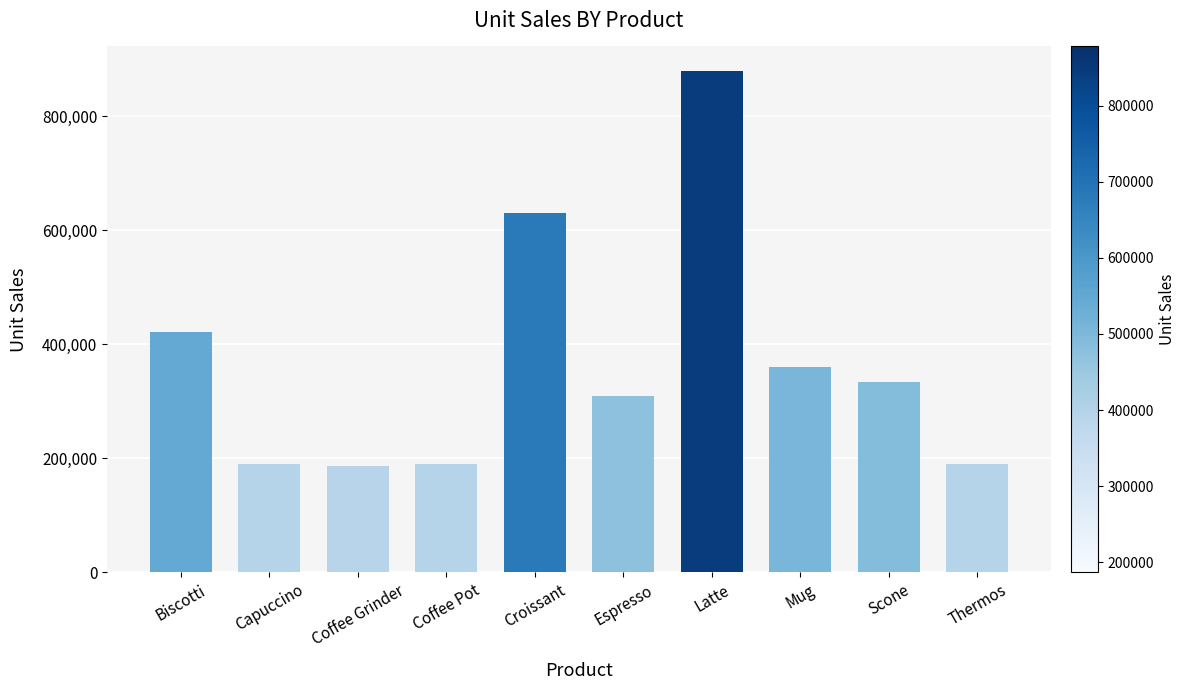

What is the approximate value at Thermos, to the nearest 100?

190100